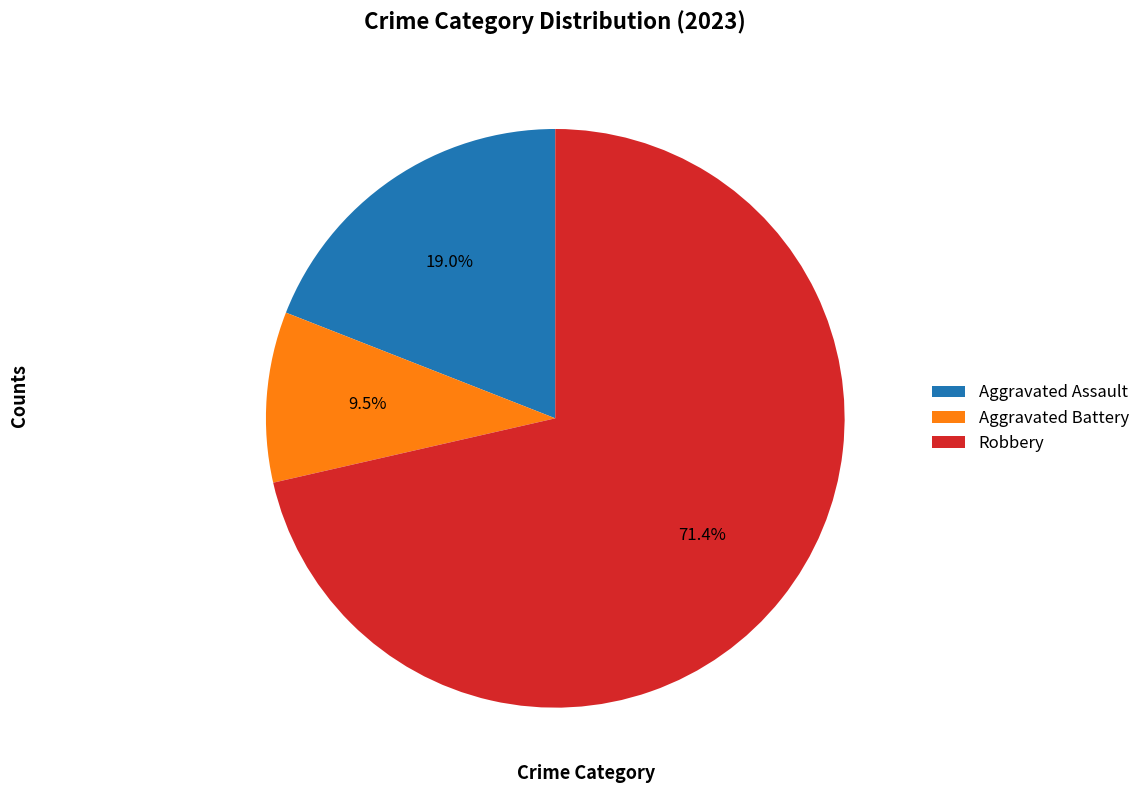

How many slices are in this pie chart?

3